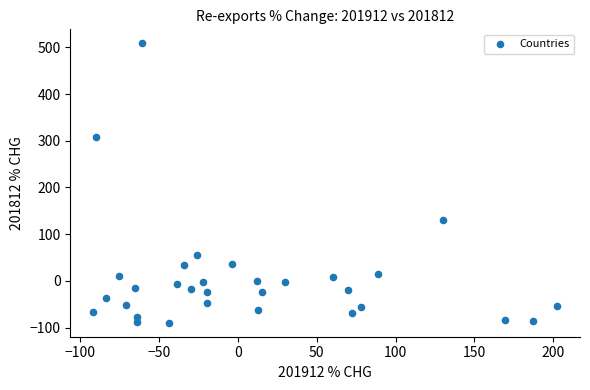

What is the range of X values (max minus min)?

294.2